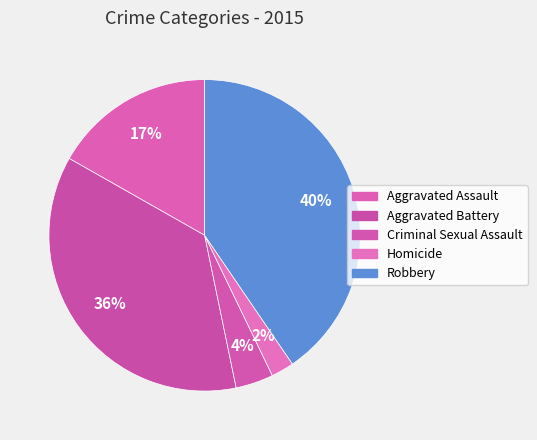

To the nearest percent, what percentage of the pie is Robbery?

40%